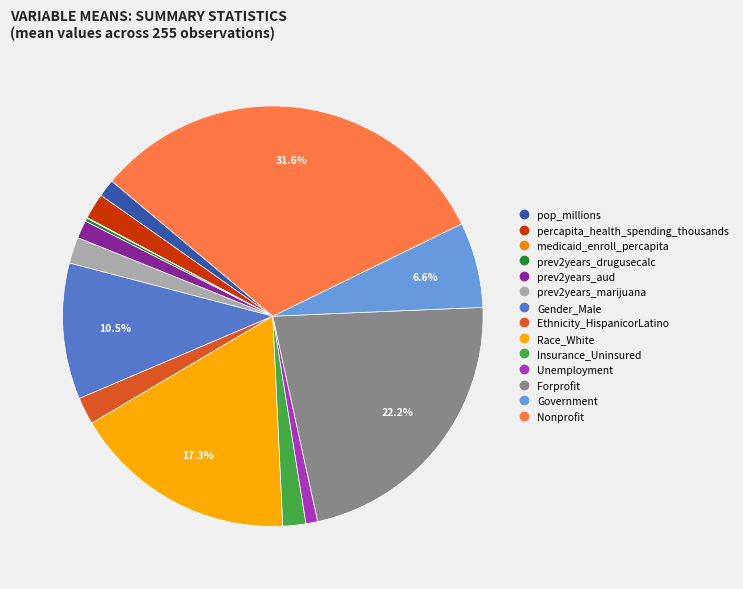

The percapita_health_spending_thousands slice represents 17% of the pie. True or false?

False